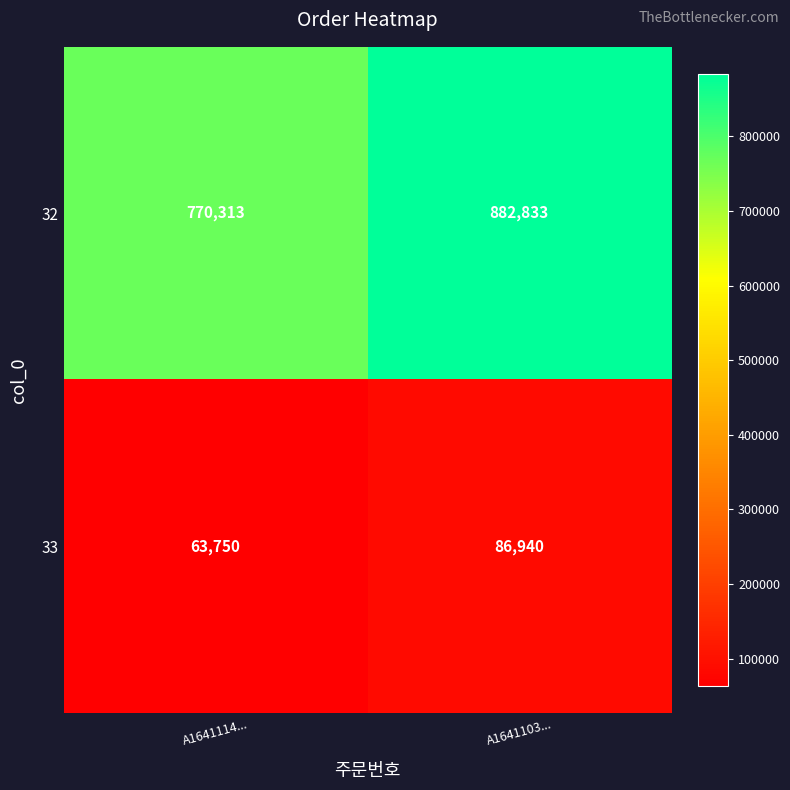

Which series has the largest total across all categories?

32